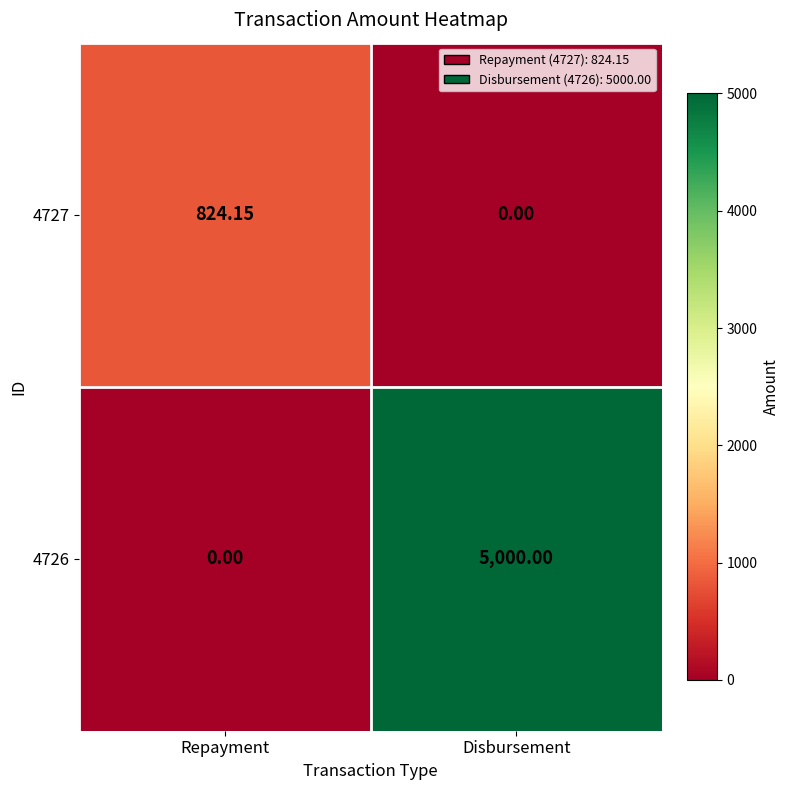

At which category is the sum across all series the highest?

Disbursement